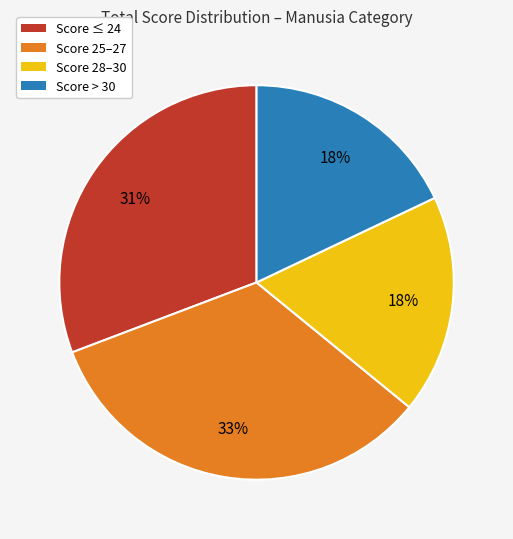

Does any single category account for the majority?

No